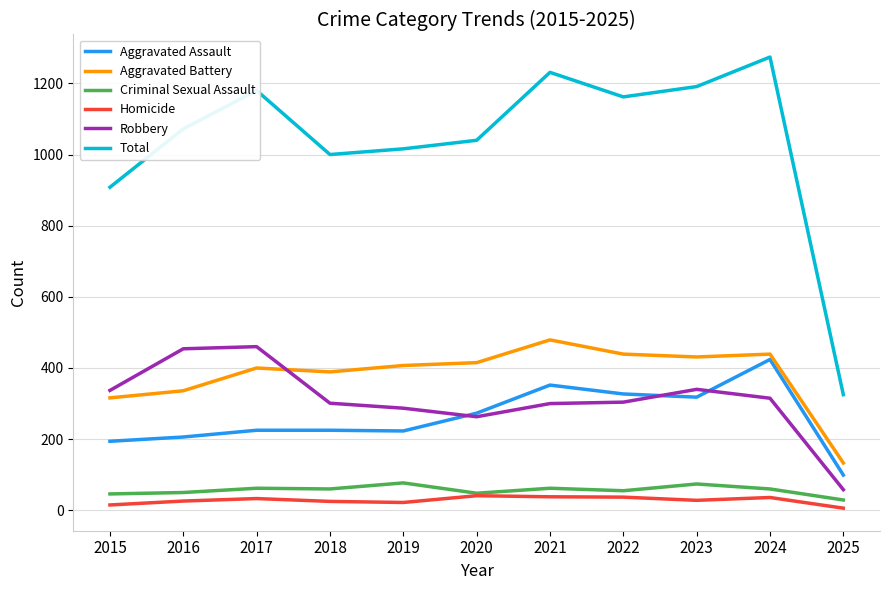

Which series has the largest total across all categories?

Total